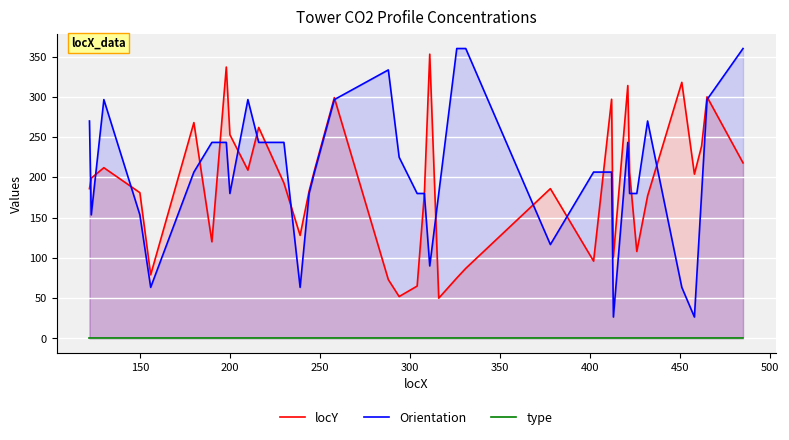

Which series has the largest total across all categories?

Orientation